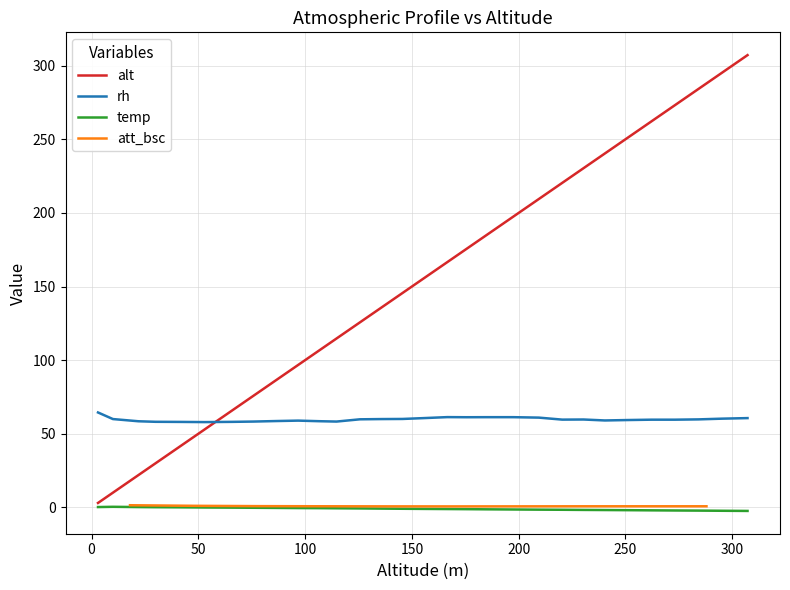

Reading left to right, what are all the values shown in this chart?

3.0	10.0	18.0	21.9	29.9	41.9	48.0	52.9	65.8	75.8	78.0	86.8	96.8	106.7	108.0	114.7	125.7	135.7	138.0	145.6	155.6	166.6	168.0	175.6	184.5	197.5	198.0	209.5	220.4	228.0	230.4	240.4	251.3	258.0	262.3	273.3	284.3	288.0	295.2	307.2